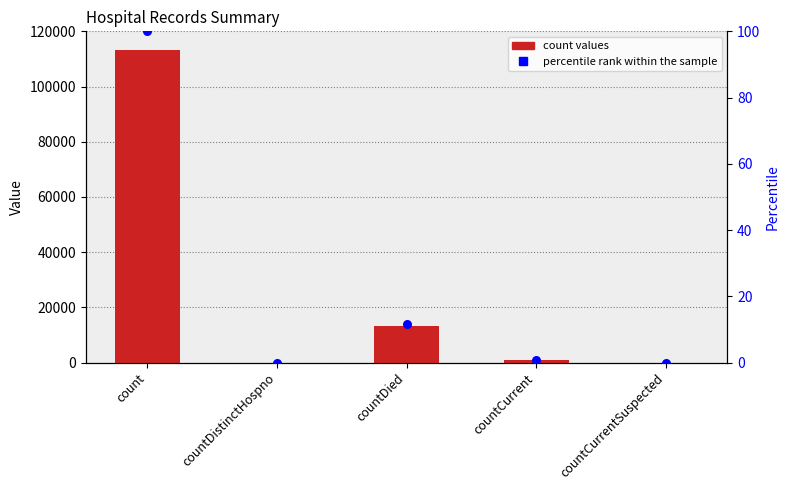

What is the total value across all series at countCurrent?

959.8